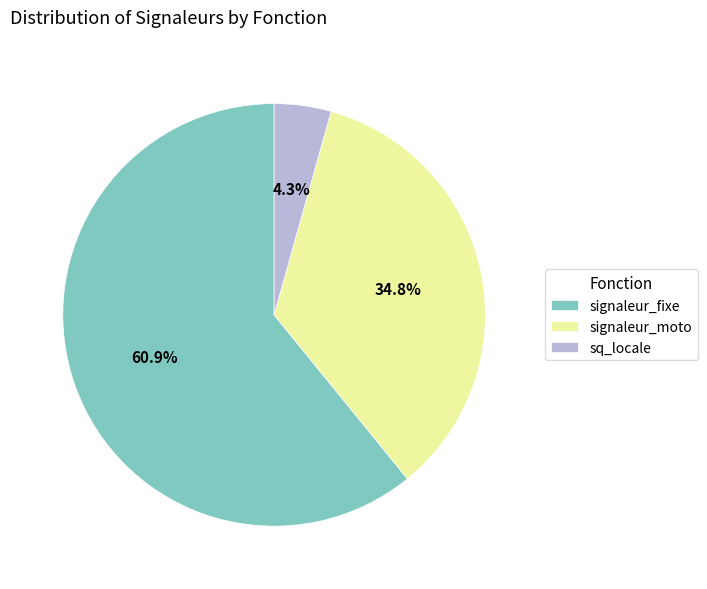

Between signaleur_moto and sq_locale, which is larger?

signaleur_moto